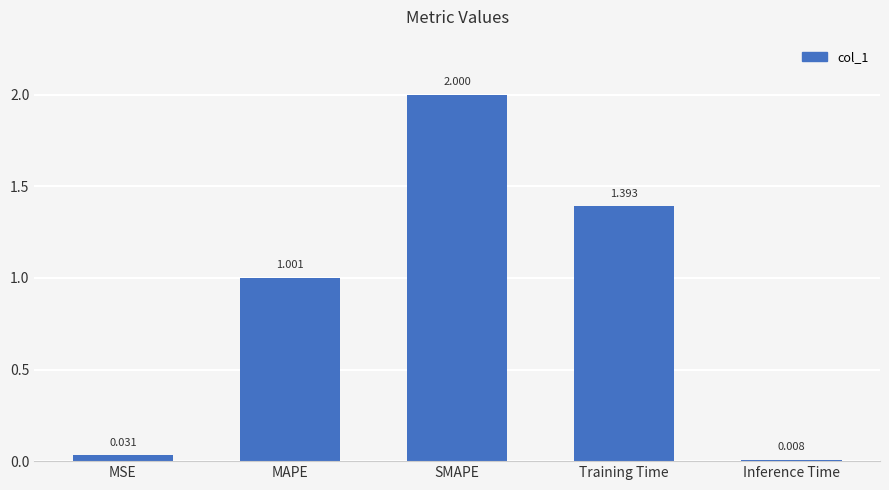

How many values exceed 1?

3